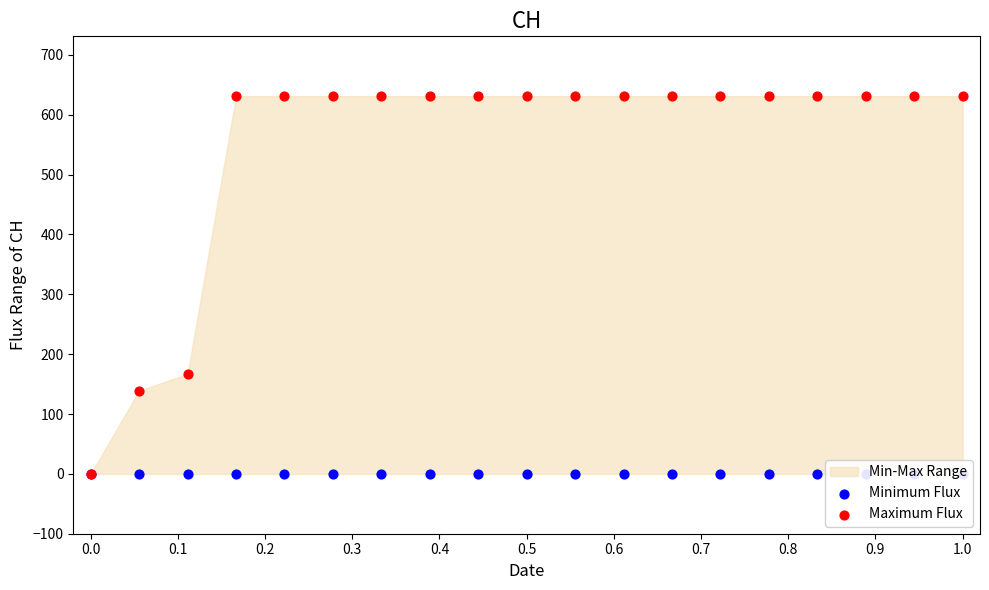

Which series contains the lowest Y value?

Minimum Flux